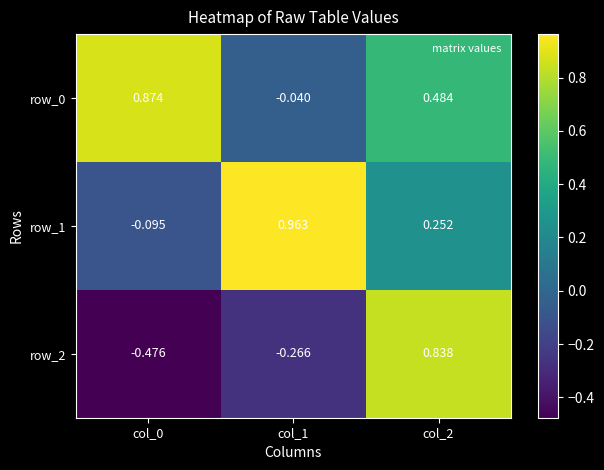

At how many categories does at least one series exceed 0?

3